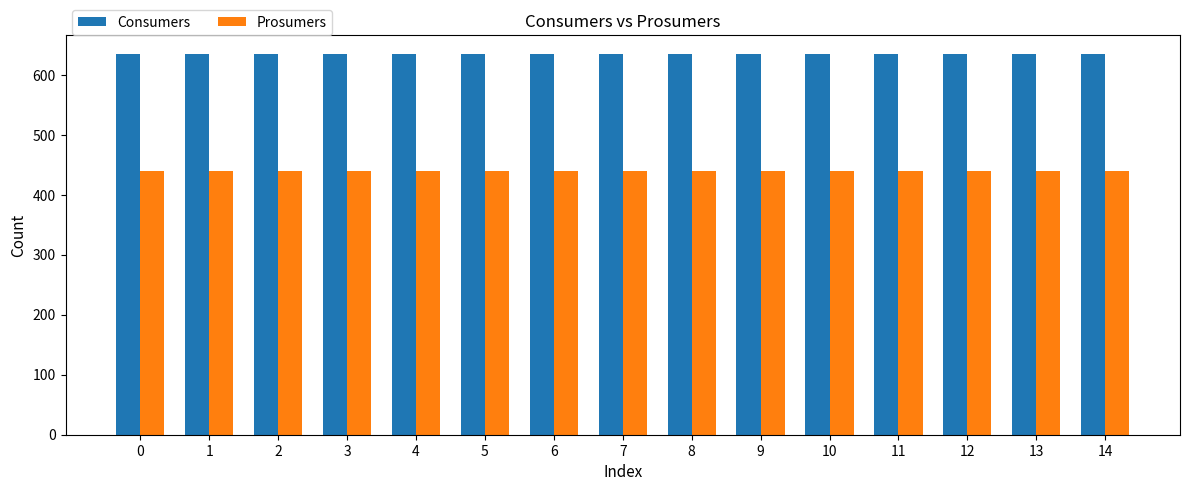

At 11, list the series in order from largest to smallest.

Consumers, Prosumers